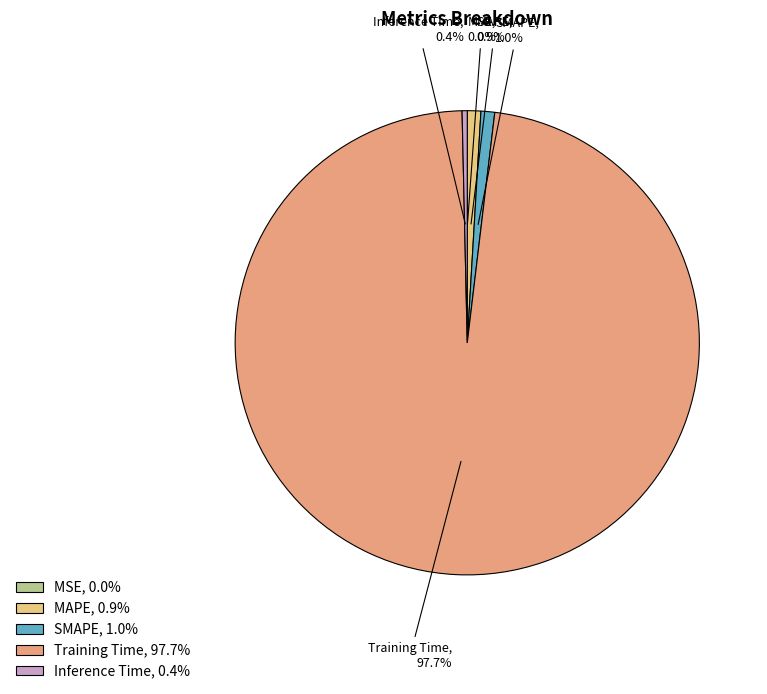

Between SMAPE, 1.0% and Training Time, 97.7%, which is larger?

Training Time, 97.7%